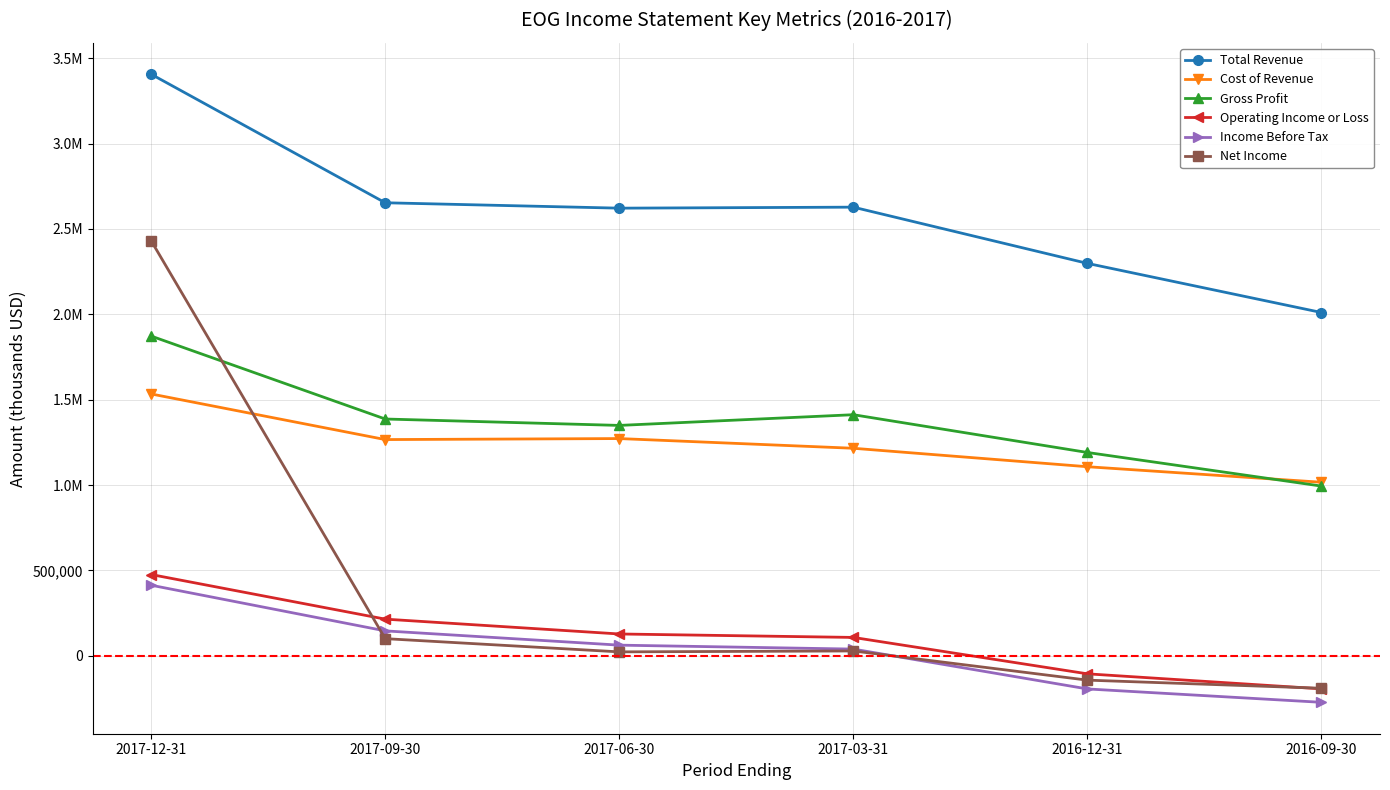

True or false: Total Revenue has more than 2 interior local peaks.

False